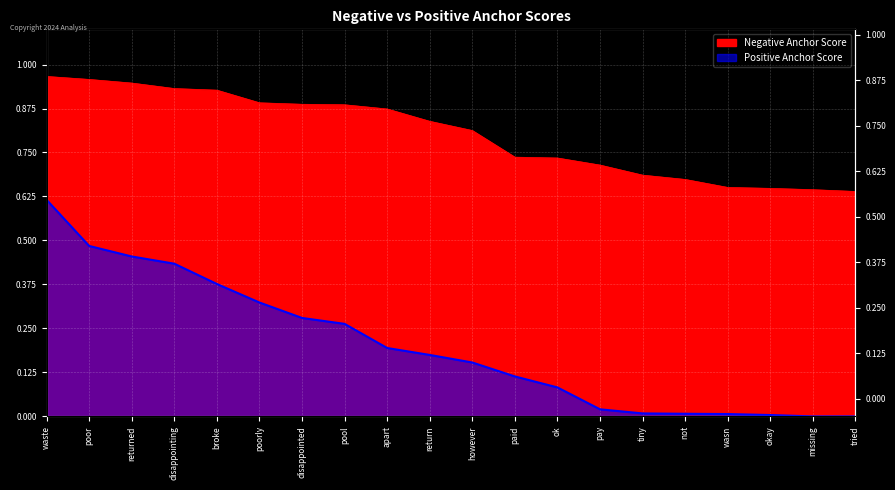

What is the difference between the maximum and minimum values in the Negative Anchor Score series?

0.3